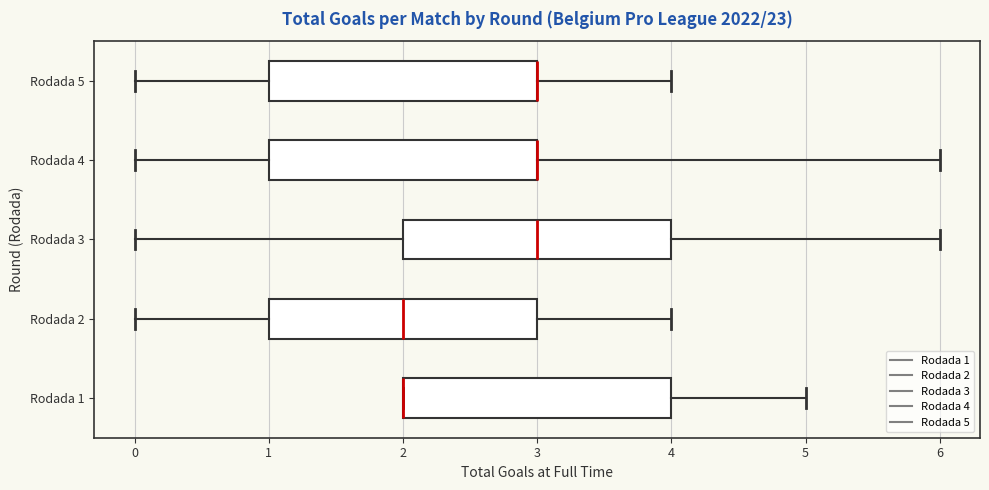

Where does the median line of the box for Rodada 2 sit on the x-axis? The values are not printed on the chart, so give them approximately, as read against the axis.

2